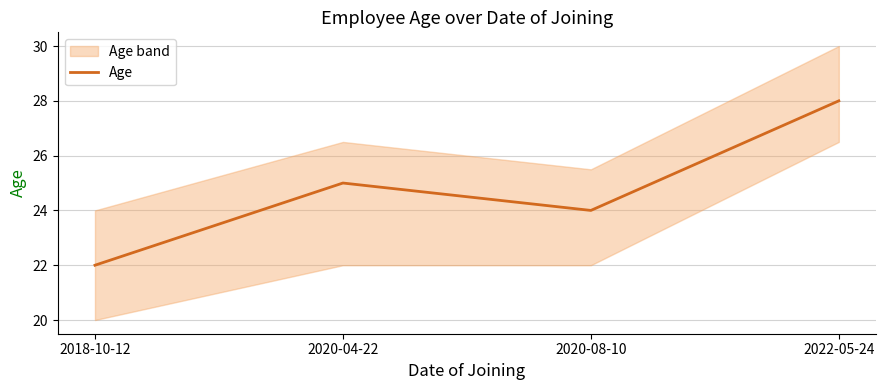

What is the minimum value shown in the chart?

22